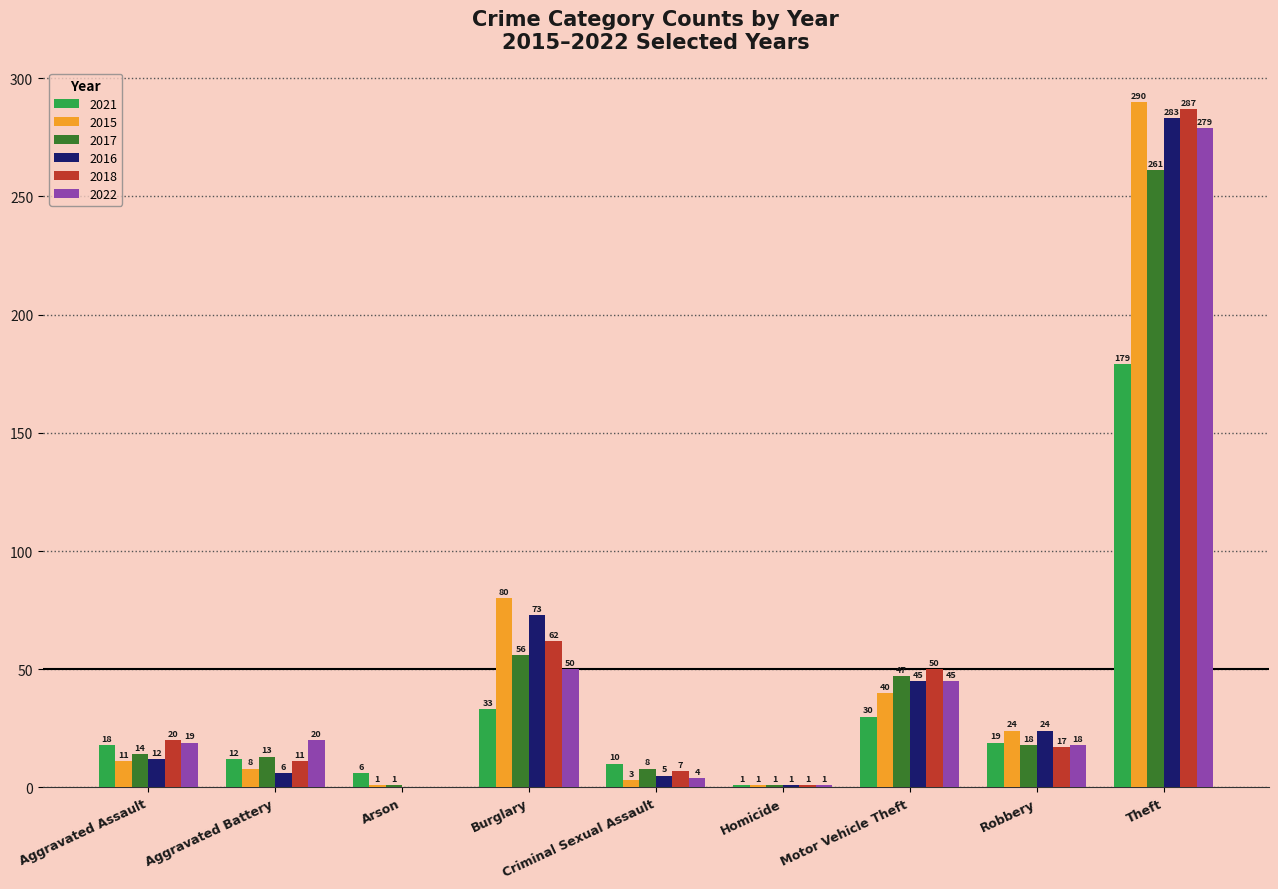

Is it true that 2021 equals 6 at Arson?

True